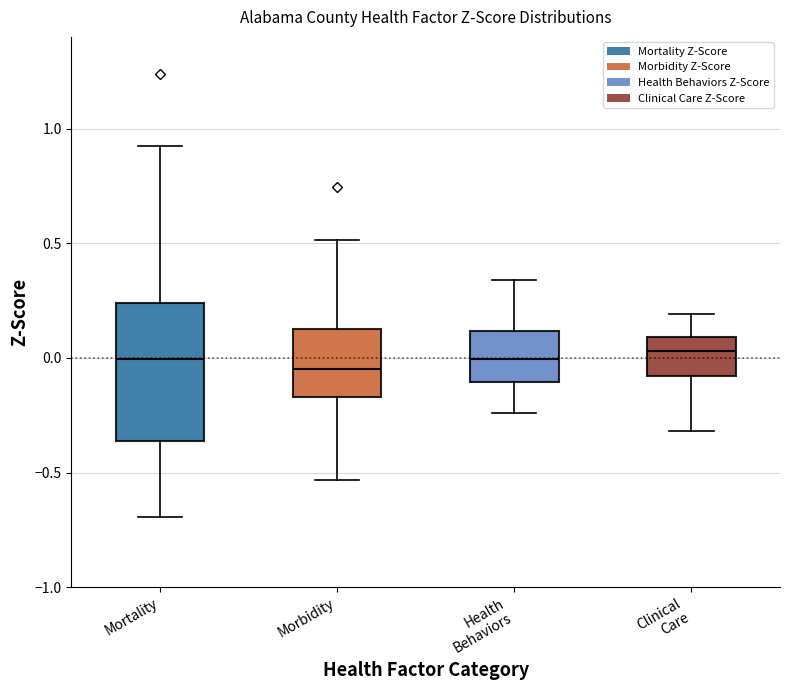

Reading left to right, read every box against the y-axis: the position of its median line, the range the box covers, and the ends of its whiskers. The values are not printed on the chart, so give them approximately, as read against the axis.

Mortality: median 0.00, box -0.35 to 0.25, whiskers -0.70 to 0.90
Morbidity: median -0.05, box -0.15 to 0.15, whiskers -0.55 to 0.50
Health Behaviors: median 0.00, box -0.10 to 0.10, whiskers -0.25 to 0.35
Clinical Care: median 0.05, box -0.10 to 0.10, whiskers -0.30 to 0.20